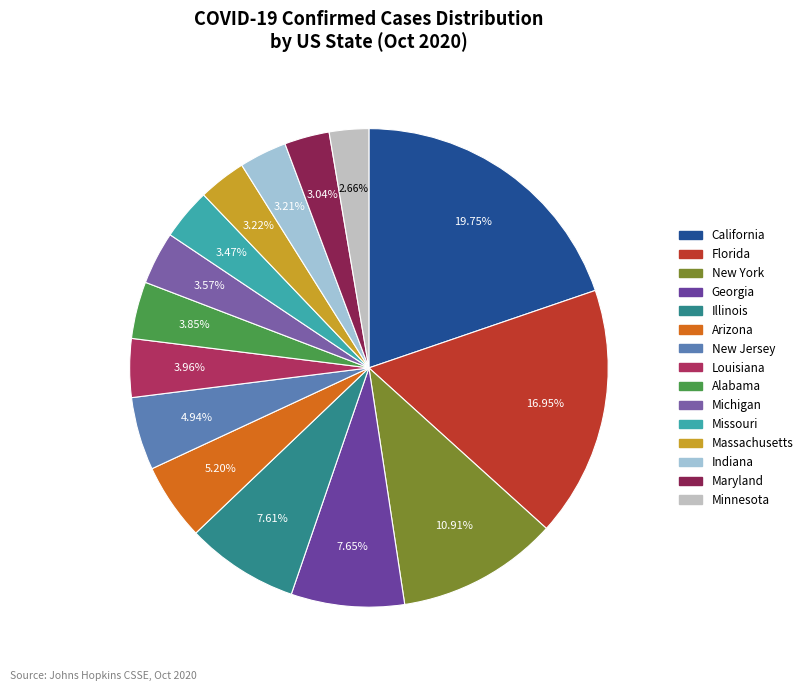

Which slice is the smallest?

Minnesota